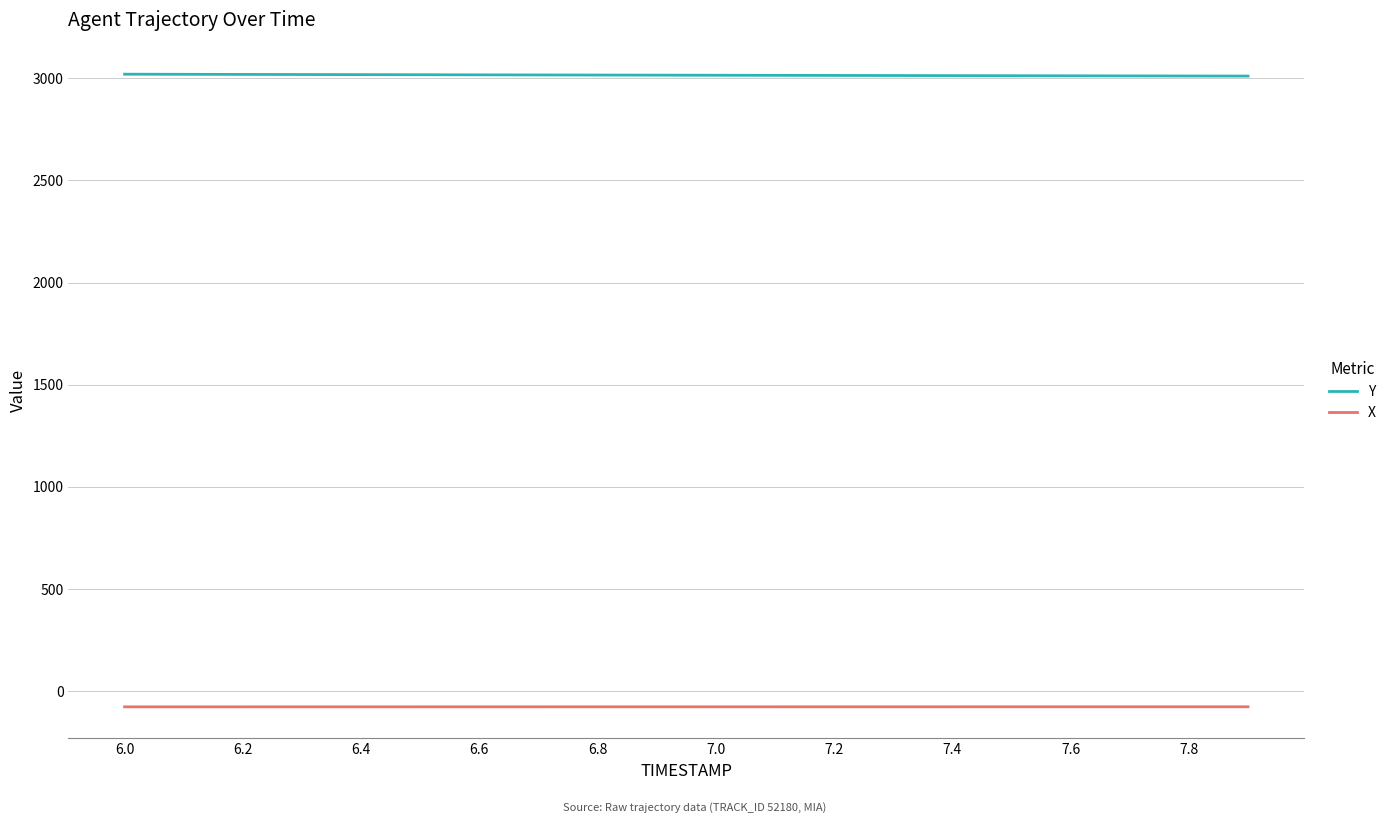

What is the difference between the maximum and second lowest values in the X series?

0.3